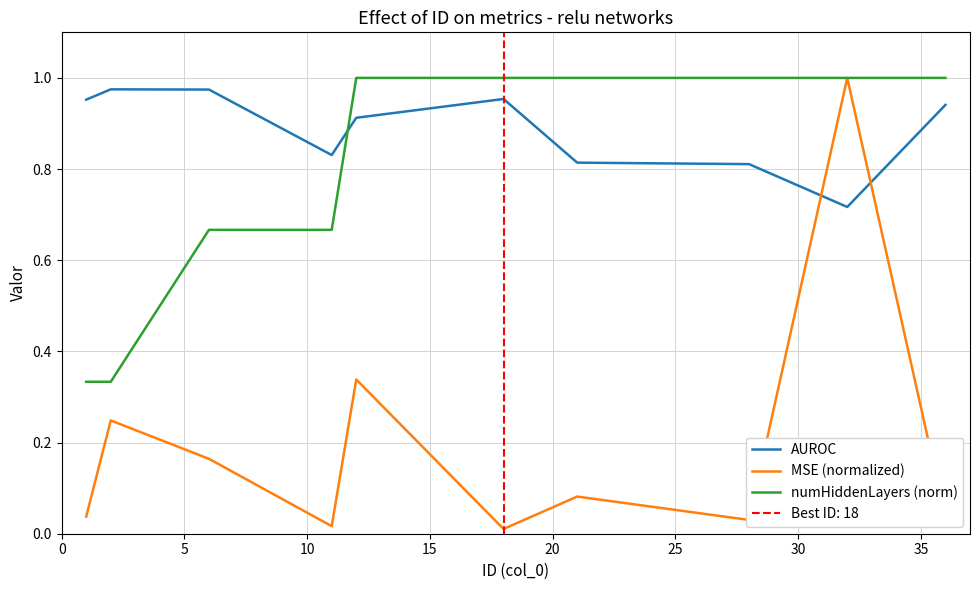

How many intersections are there between MSE (normalized) and AUROC?

2